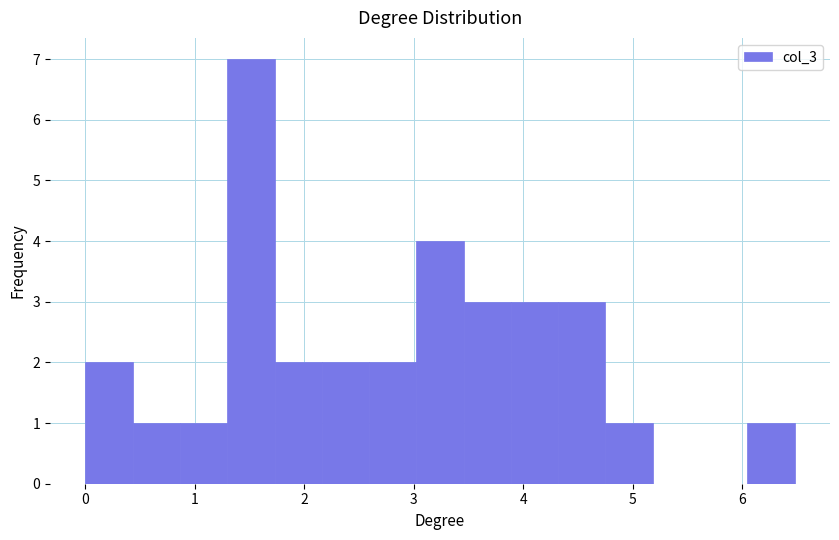

Reading left to right, transcribe this chart: for each bar, give the range it covers on the x-axis and its height. Neither the bar edges nor the heights are printed on the chart, so give them approximately, as read against the axes.

0.0 to 0.4: 2
0.4 to 0.9: 1
0.9 to 1.3: 1
1.3 to 1.7: 7
1.7 to 2.2: 2
2.2 to 2.6: 2
2.6 to 3.0: 2
3.0 to 3.5: 4
3.5 to 3.9: 3
3.9 to 4.3: 3
4.3 to 4.8: 3
4.8 to 5.2: 1
5.2 to 5.6: 0
5.6 to 6.0: 0
6.0 to 6.5: 1